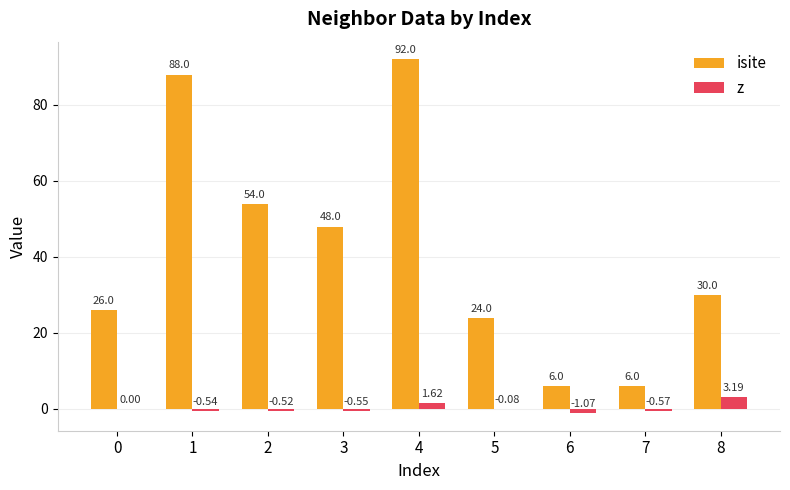

Where is z nearest to the value 1?

4